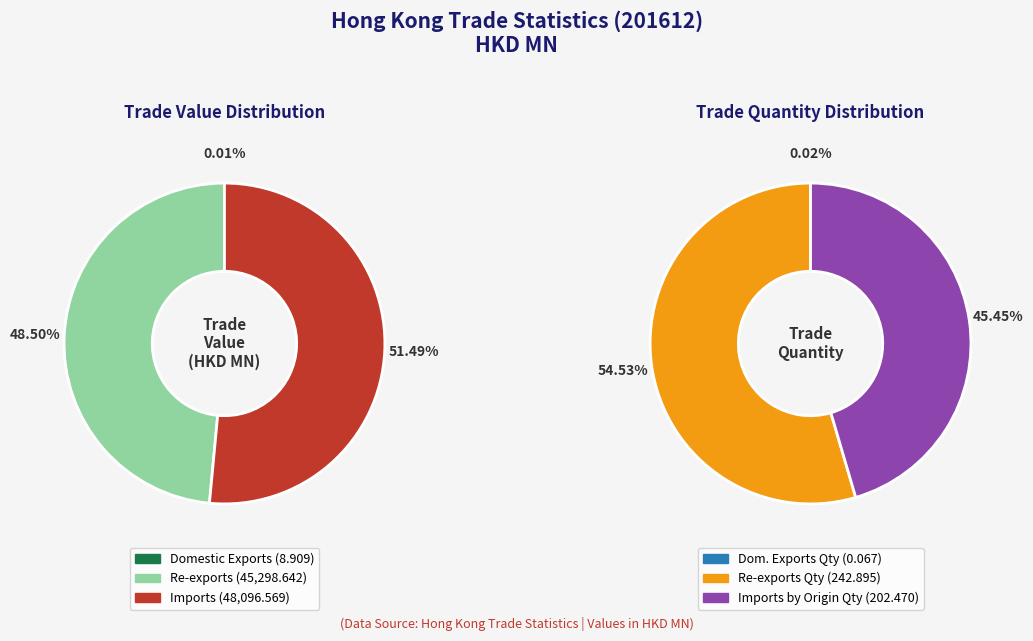

What is the smallest slice in the pie chart?

Domestic Exports Quantity